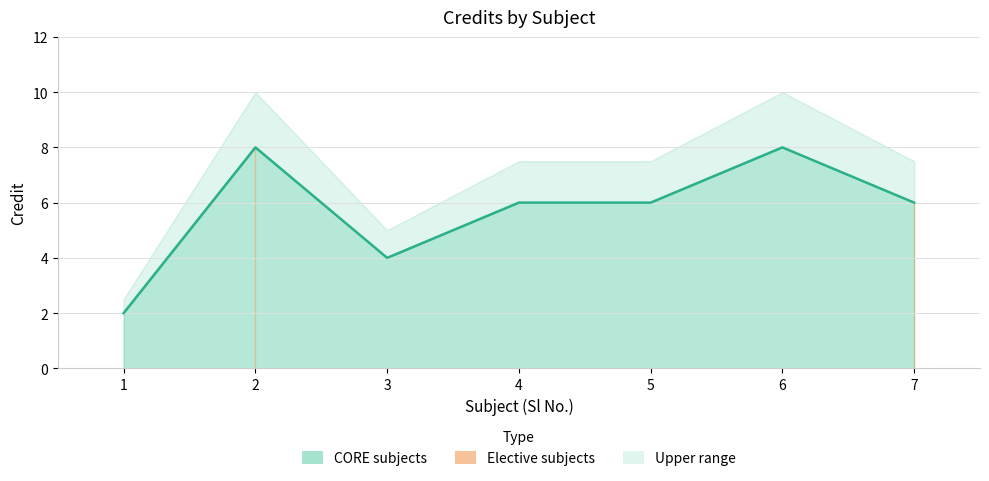

How many values are below 6?

2